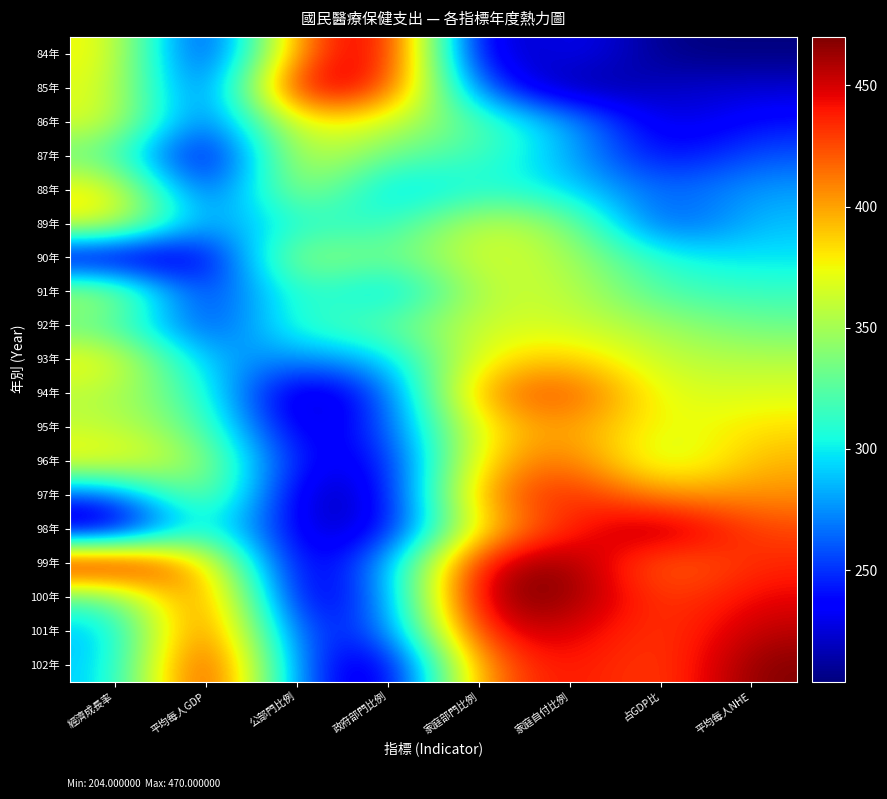

What is the greatest value displayed?

470.0